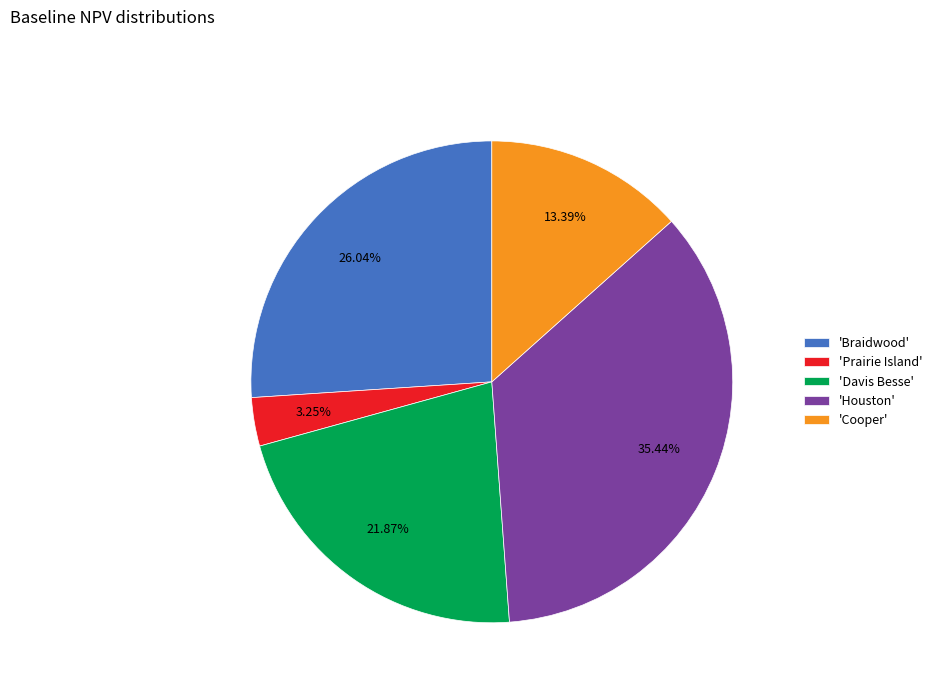

How many slices are in this pie chart?

5